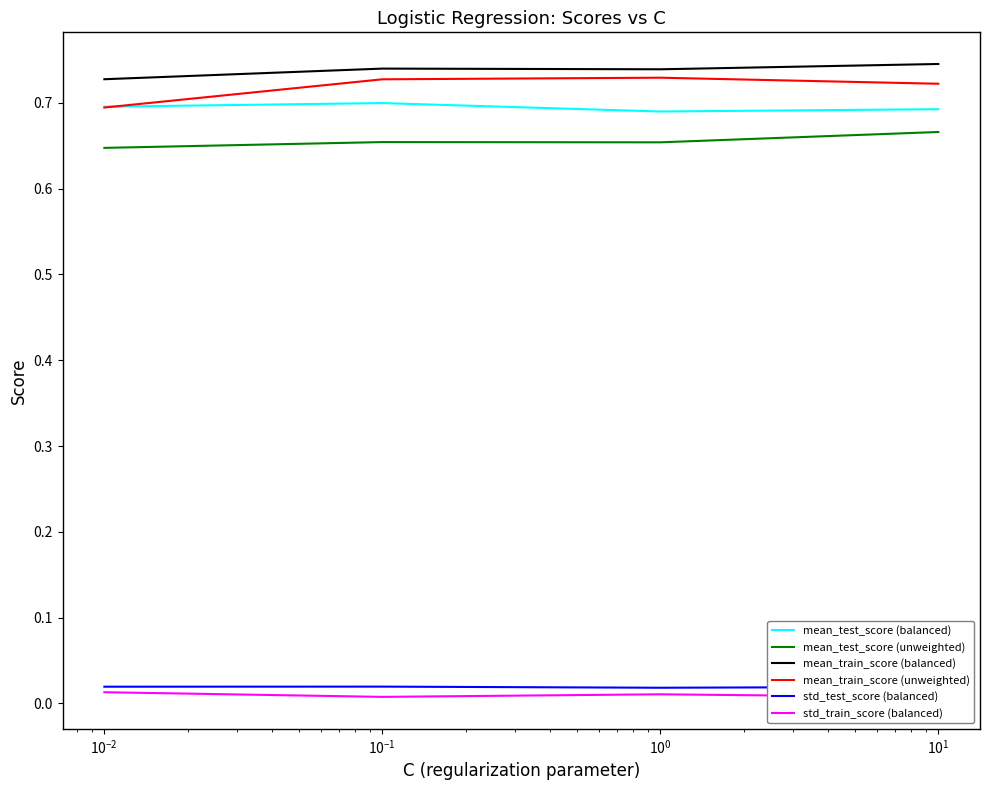

How many categories are shown in the chart?

4